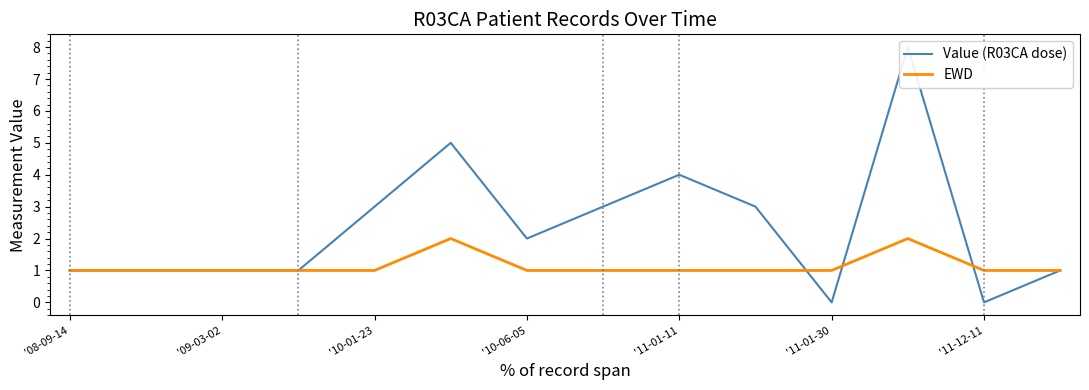

What is the difference between the maximum and minimum values in the Value (R03CA dose) series?

8